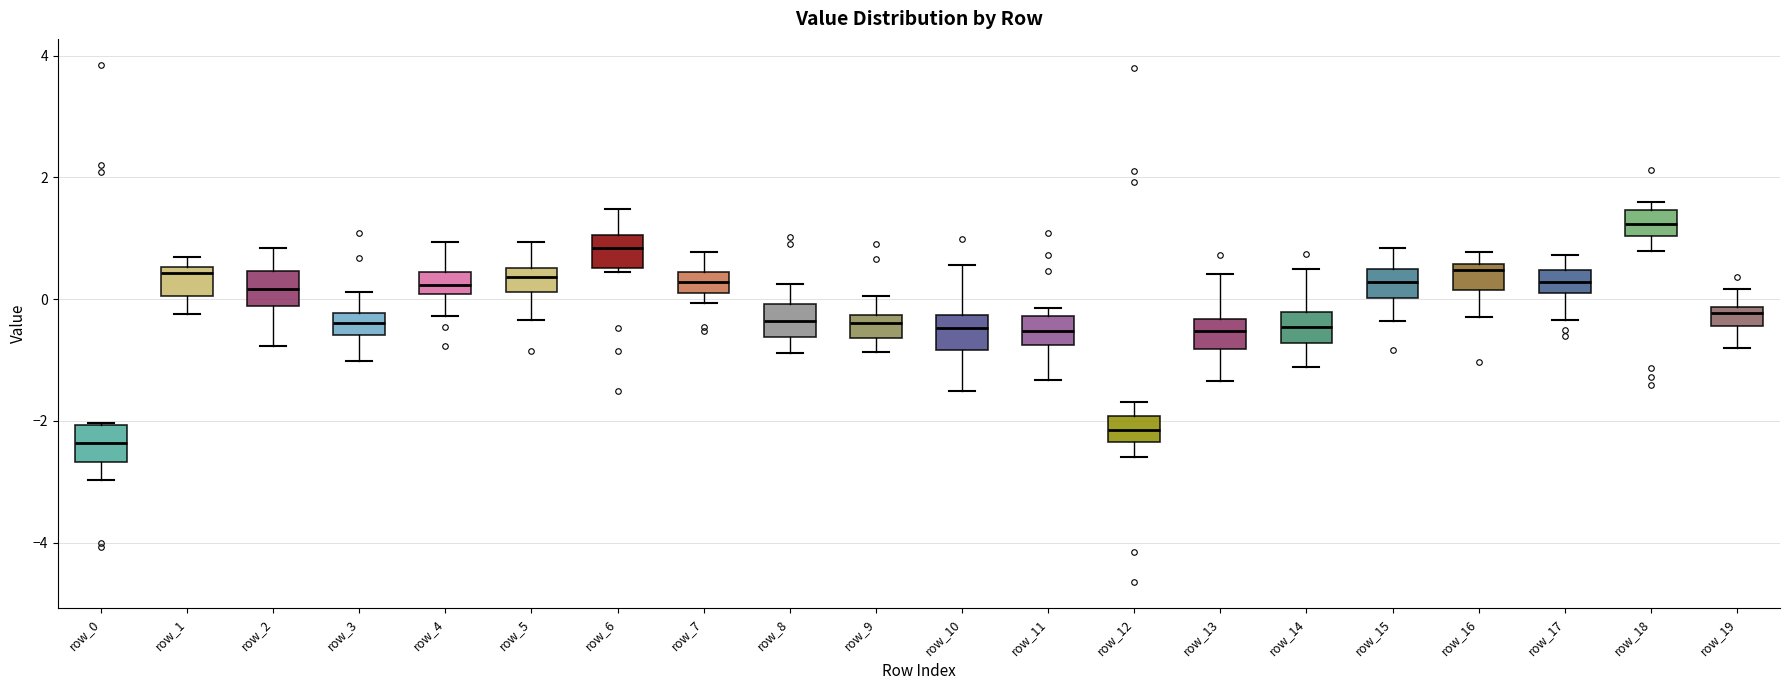

Which box has the lowest median line?

row_0